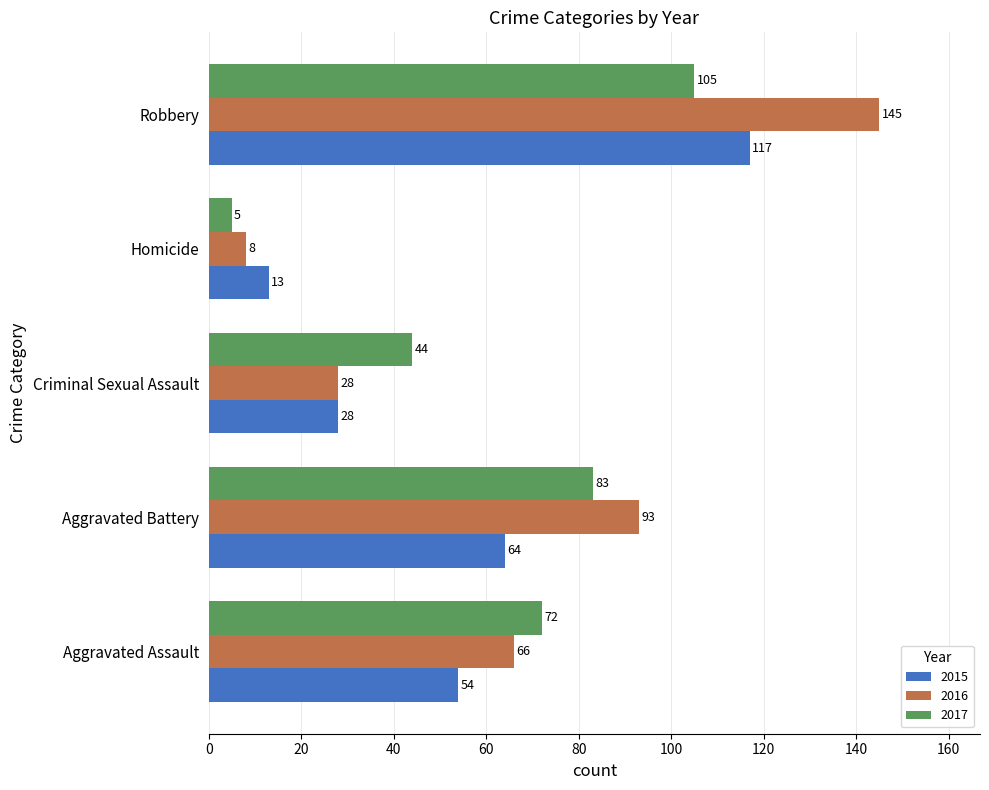

Rank the series by their maximum value, from lowest to highest.

2017, 2015, 2016